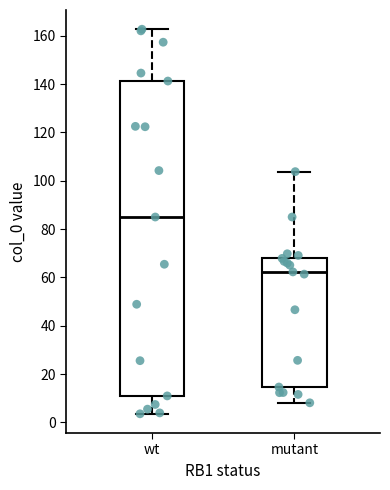

Which box has the highest median line?

wt